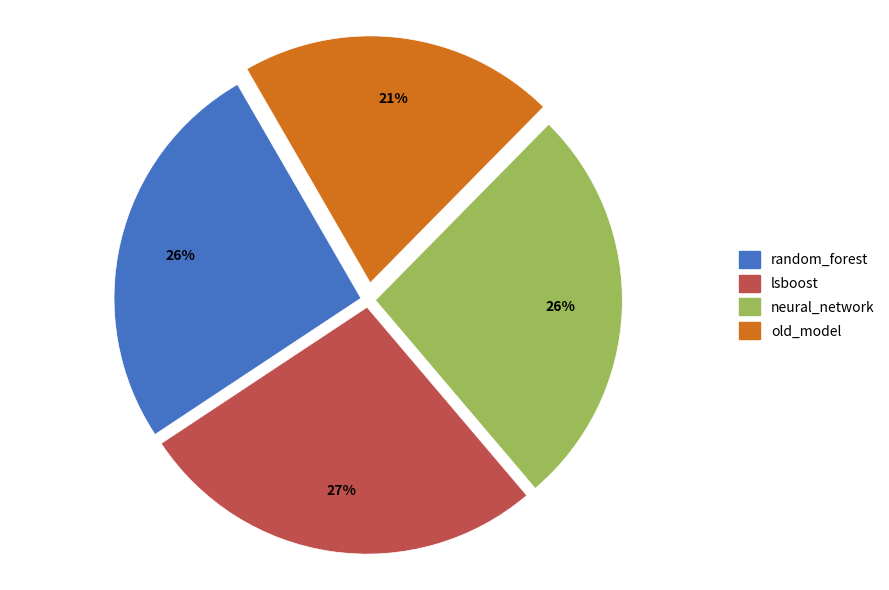

Is there any slice that represents more than half of the pie?

No